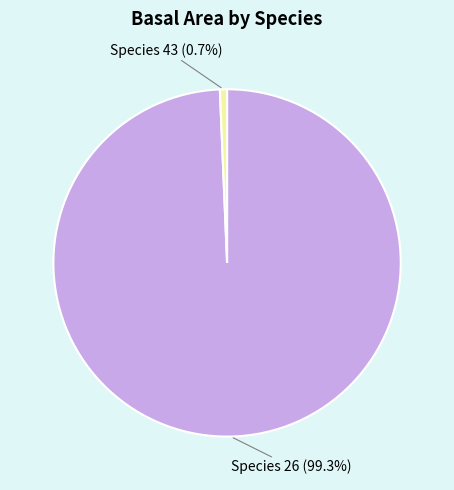

Is there a majority slice in this chart?

Yes